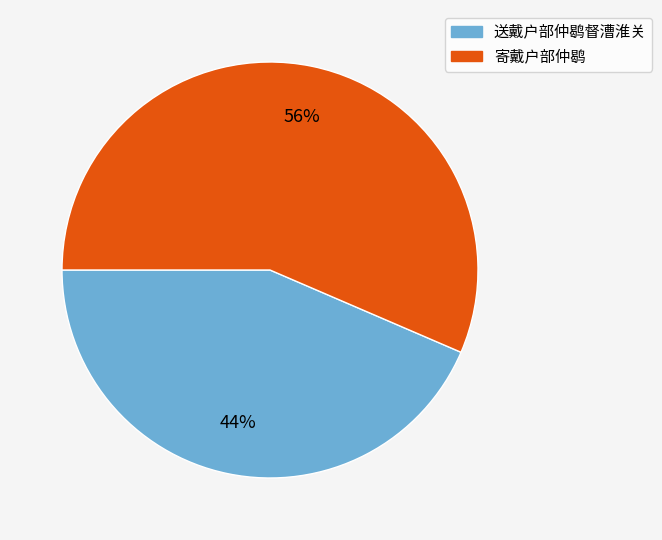

To the nearest percent, what is the combined percentage of 送戴户部仲鹖督漕淮关 and 寄戴户部仲鹖?

100%